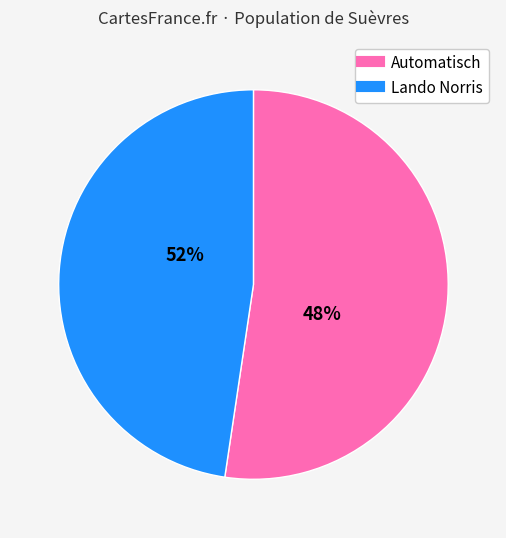

Between 4 and 126, which is larger?

126